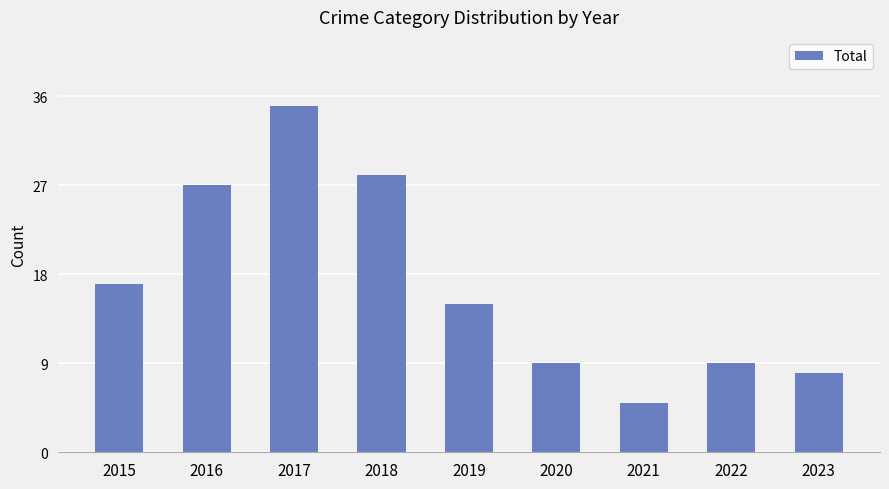

What is the greatest value displayed?

35